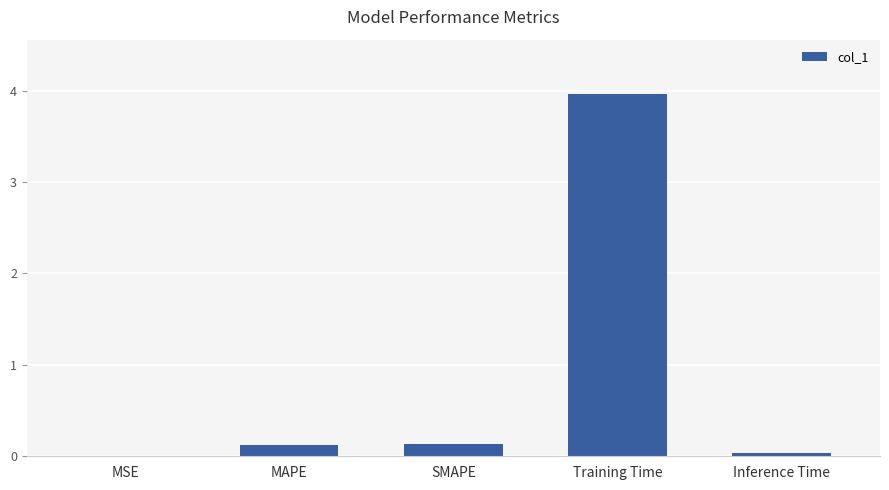

Which label corresponds to the largest value in the chart?

Training Time